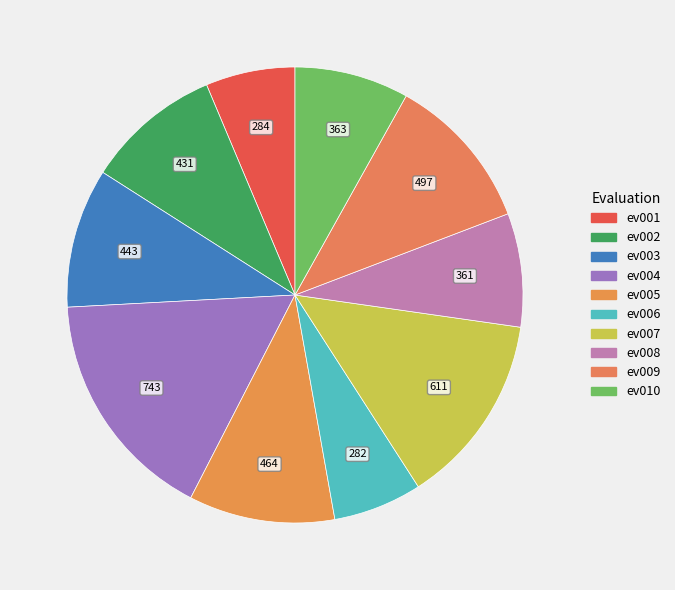

Which slice is the smallest?

A0|4|Evaluation|006